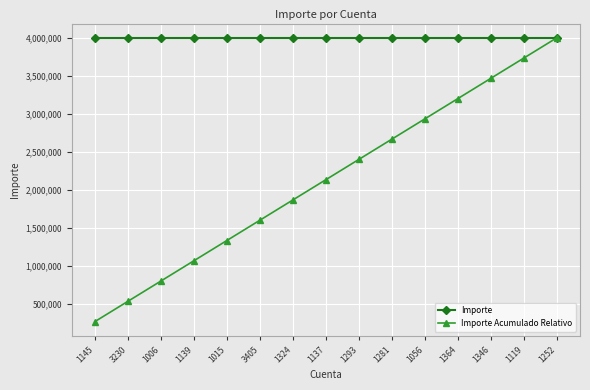

Reading left to right, transcribe all the data shown in this chart.

Importe: 4000000.0	4000000.0	4000000.0	4000000.0	4000000.0	4000000.0	4000000.0	4000000.0	4000000.0	4000000.0	4000000.0	4000000.0	4000000.0	4000000.0	4000000.0
Importe Acumulado Relativo: 266666.7	533333.3	800000.0	1066666.7	1333333.3	1600000.0	1866666.7	2133333.3	2400000.0	2666666.7	2933333.3	3200000.0	3466666.7	3733333.3	4000000.0